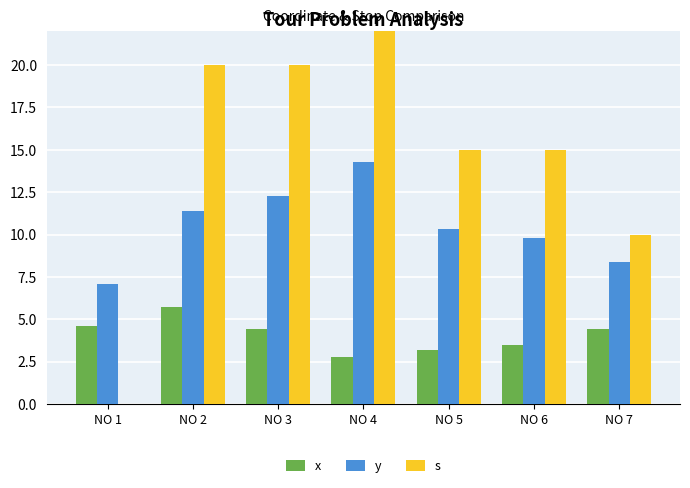

How many values in the s series exceed 15?

3